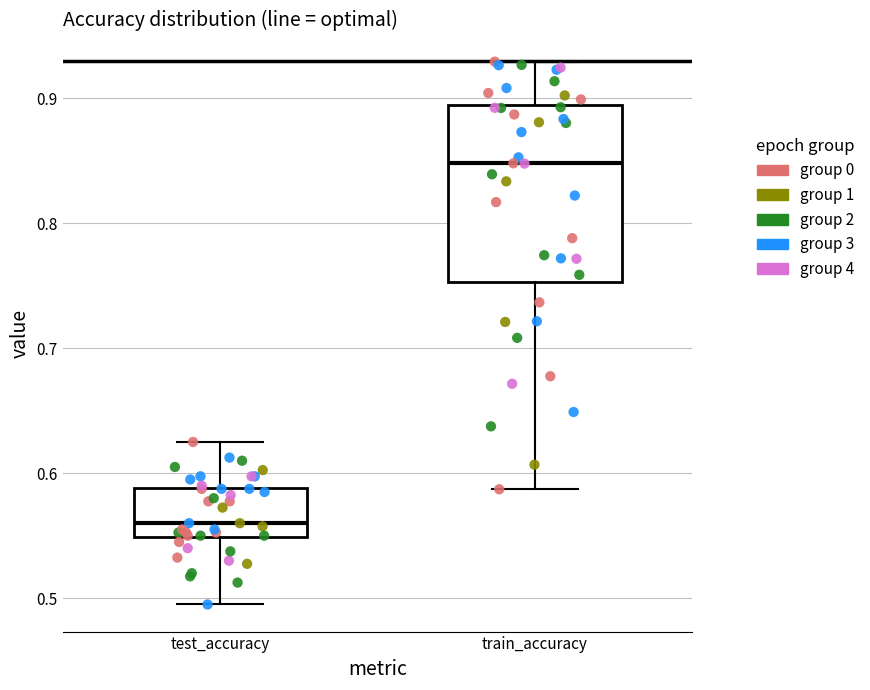

Reading left to right, transcribe this box plot: for each box, give where its median line is, the range the box spans, and where its two whiskers end, as read against the y-axis. The values are not printed on the chart, so give them approximately, as read against the axis.

test_accuracy: median 0.56, box 0.55 to 0.59, whiskers 0.49 to 0.63
train_accuracy: median 0.85, box 0.75 to 0.89, whiskers 0.59 to 0.93